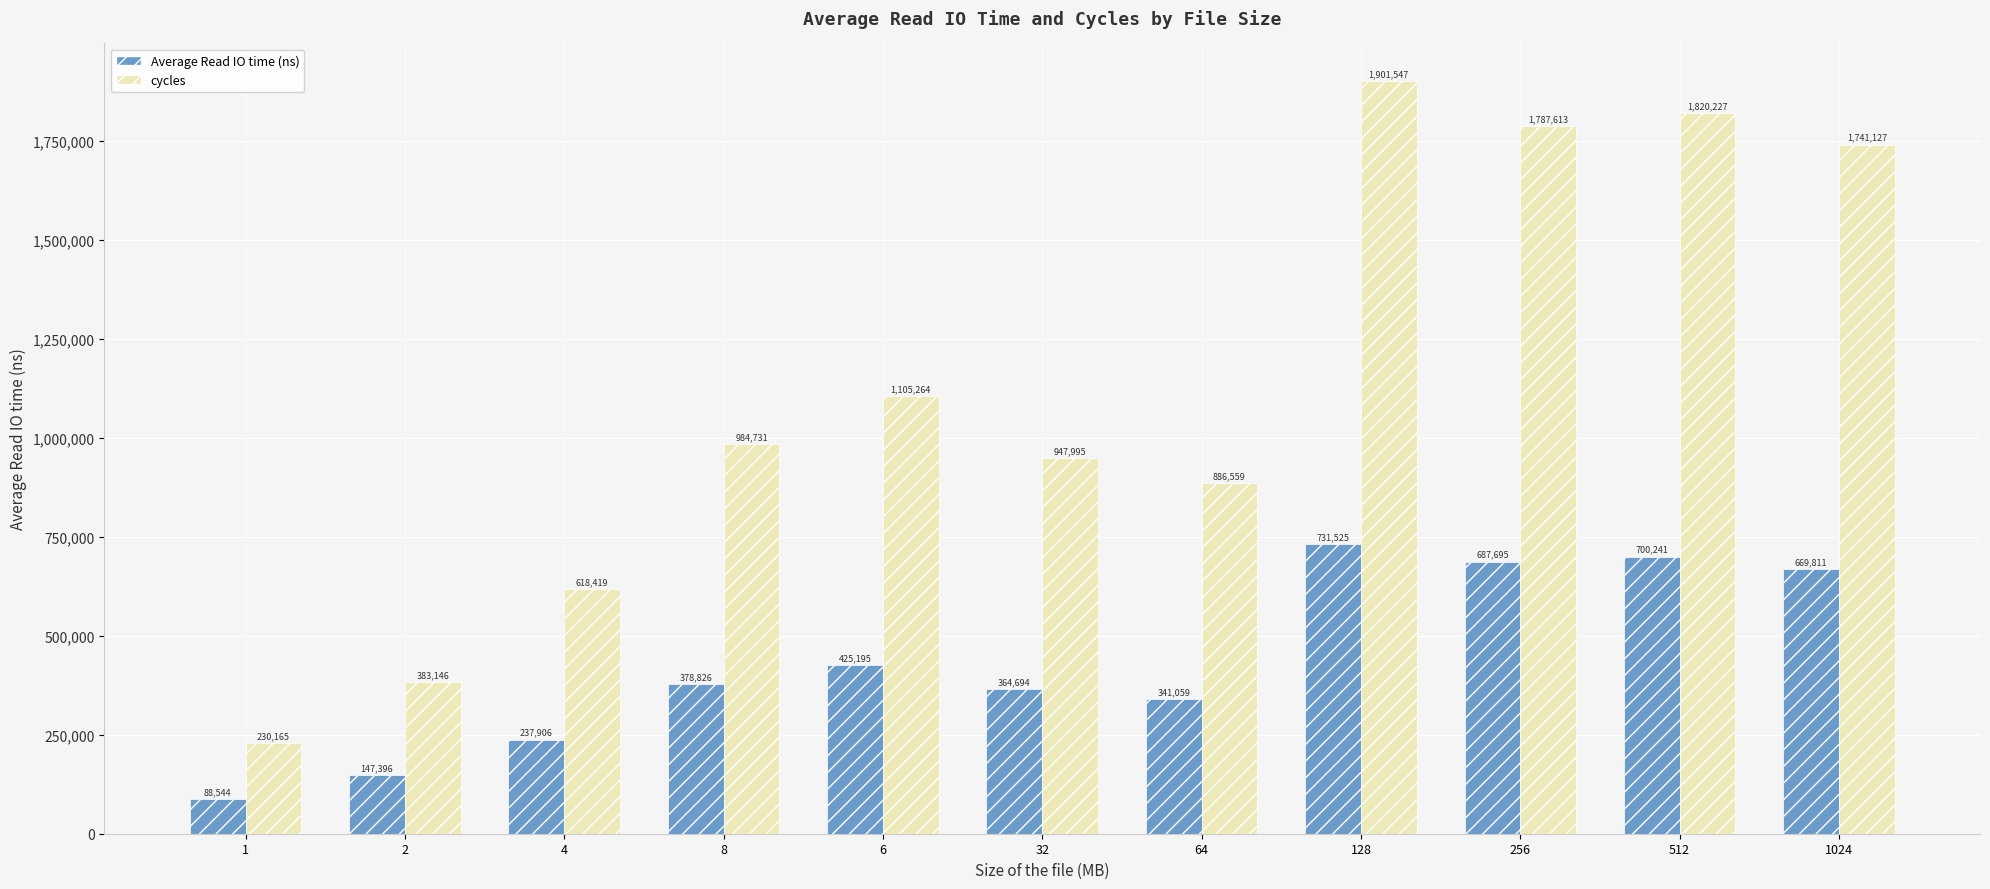

Between 1 and 256, which series saw the biggest shift?

cycles